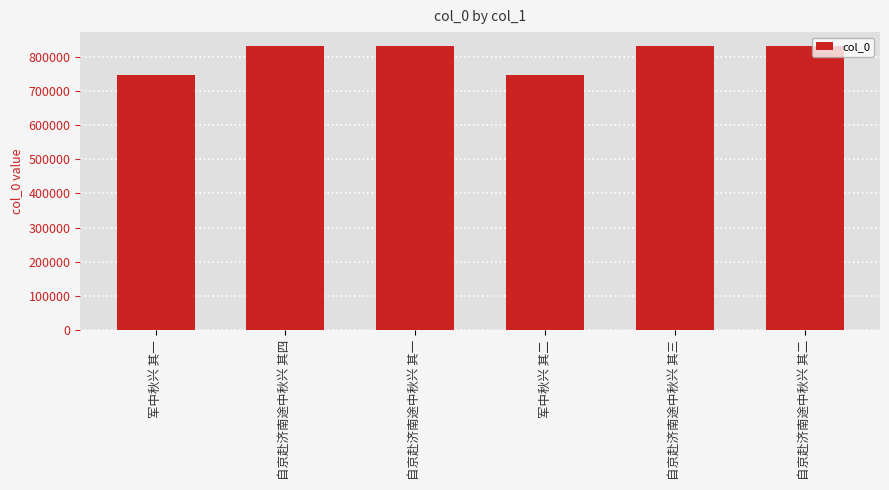

What is the smallest value displayed?

745666